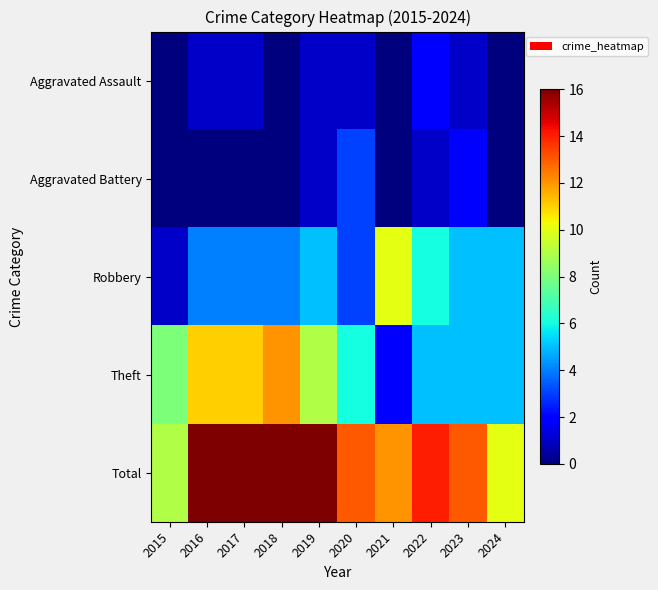

Reading left to right, extract all data points from this chart.

Aggravated Assault: 2015=0	2016=1	2017=1	2018=0	2019=1	2020=1	2021=0	2022=2	2023=1	2024=0
Aggravated Battery: 2015=0	2016=0	2017=0	2018=0	2019=1	2020=3	2021=0	2022=1	2023=2	2024=0
Robbery: 2015=1	2016=4	2017=4	2018=4	2019=5	2020=3	2021=10	2022=6	2023=5	2024=5
Theft: 2015=8	2016=11	2017=11	2018=12	2019=9	2020=6	2021=2	2022=5	2023=5	2024=5
Total: 2015=9	2016=16	2017=16	2018=16	2019=16	2020=13	2021=12	2022=14	2023=13	2024=10